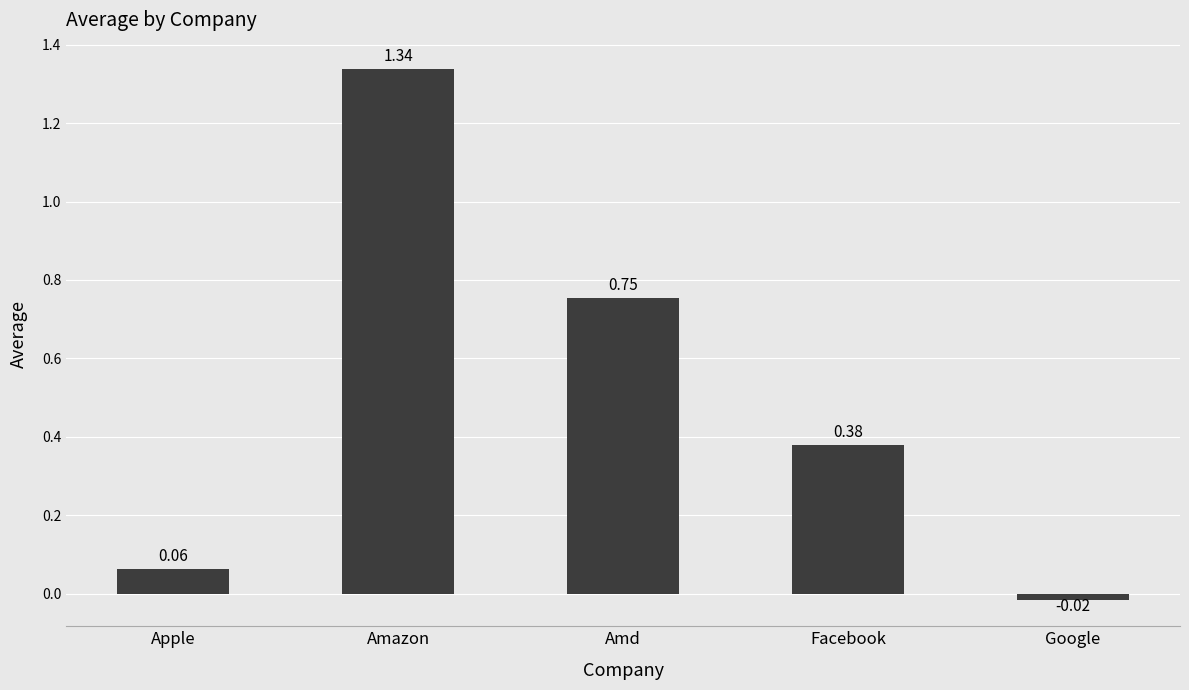

Count the number of values greater than 0.

4